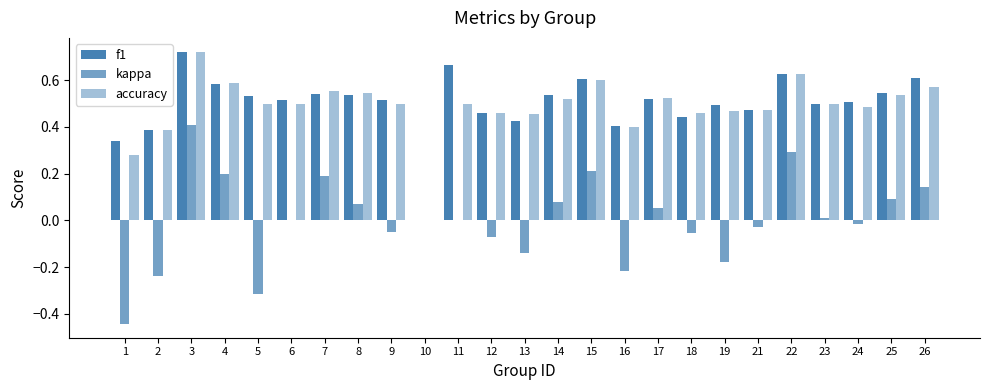

How many positive values does the f1 series have?

24